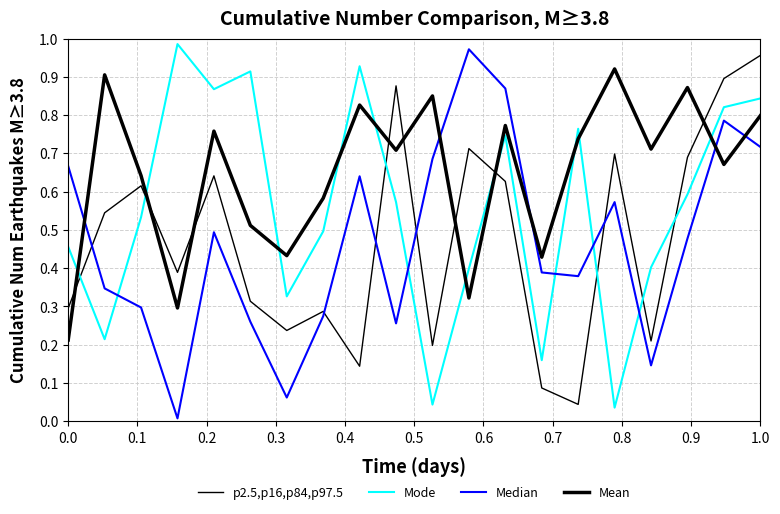

Does the chart have visible grid lines?

Yes